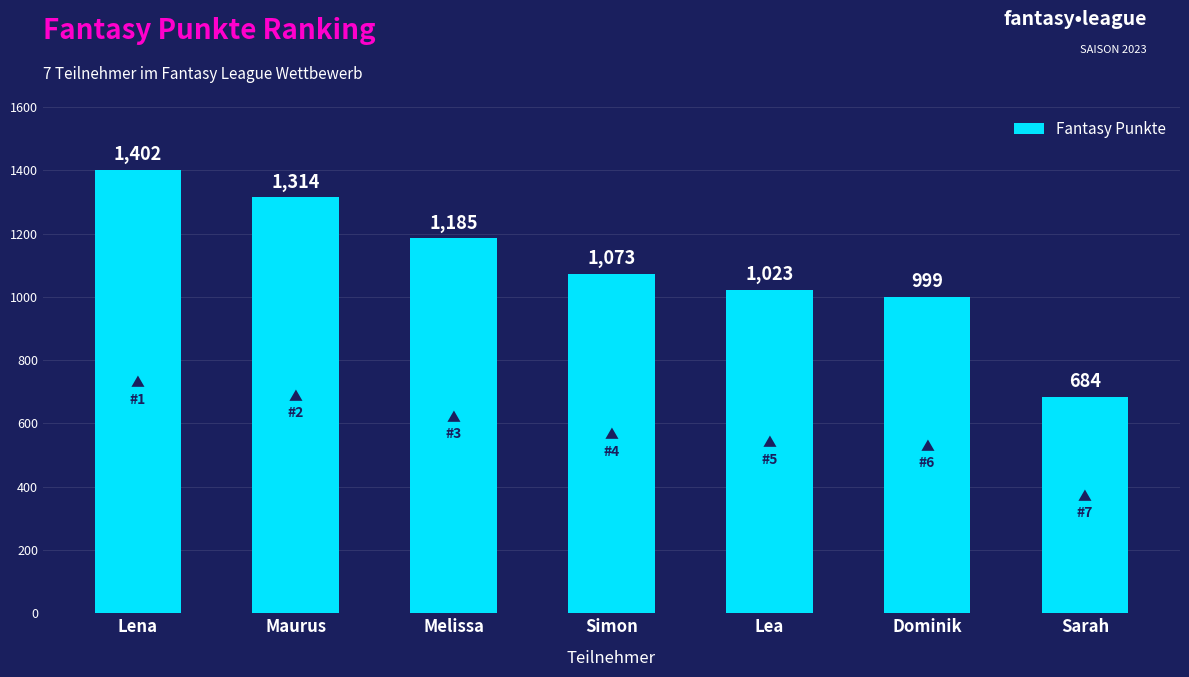

Where does the data first go above 1073?

Lena